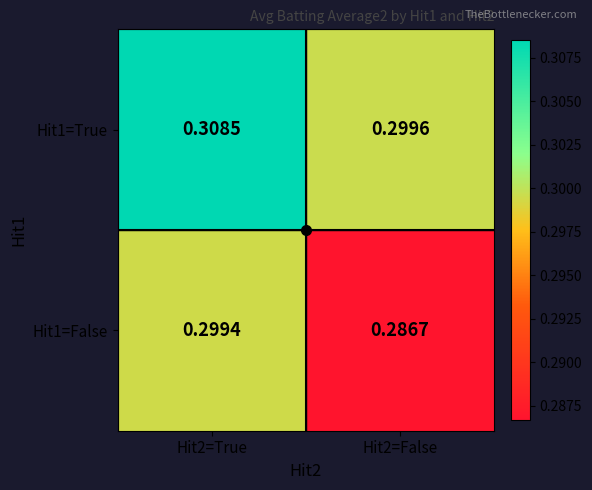

Is the value of Hit1=False at Hit2=False greater than the value of Hit1=True at Hit2=False?

No